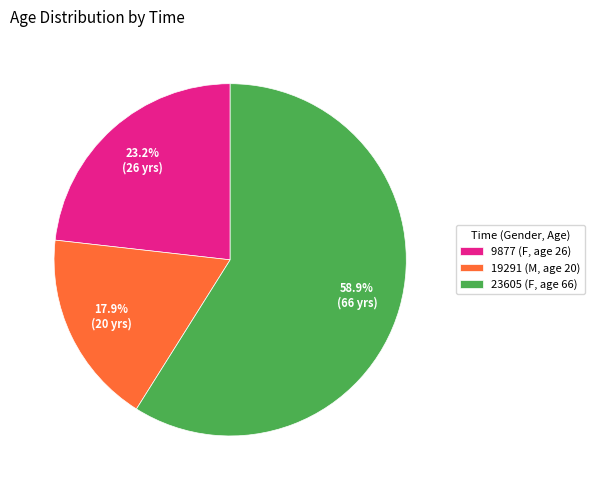

To the nearest percent, what is the combined percentage of 23605 (F, age 66) and 19291 (M, age 20)?

77%